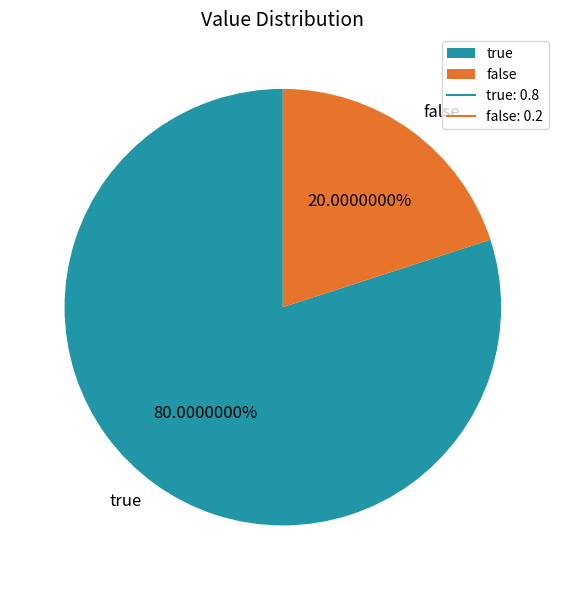

How many slices are in this pie chart?

2